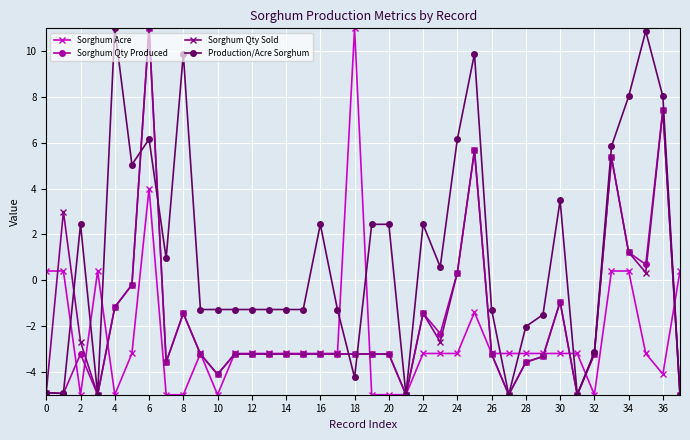

What is the greatest value displayed?

11.0